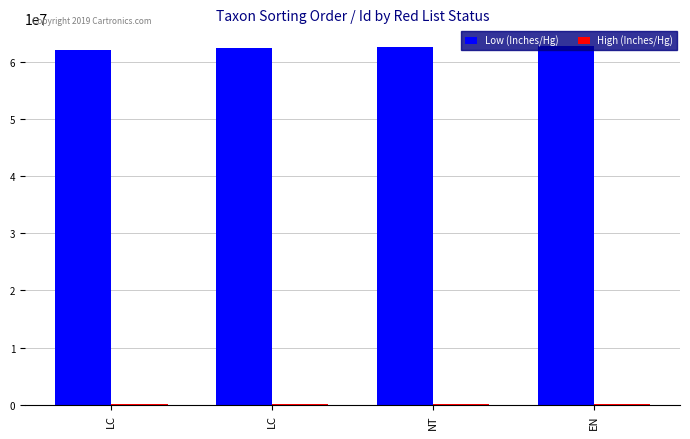

Which series has the largest total across all categories?

Low (Inches/Hg)